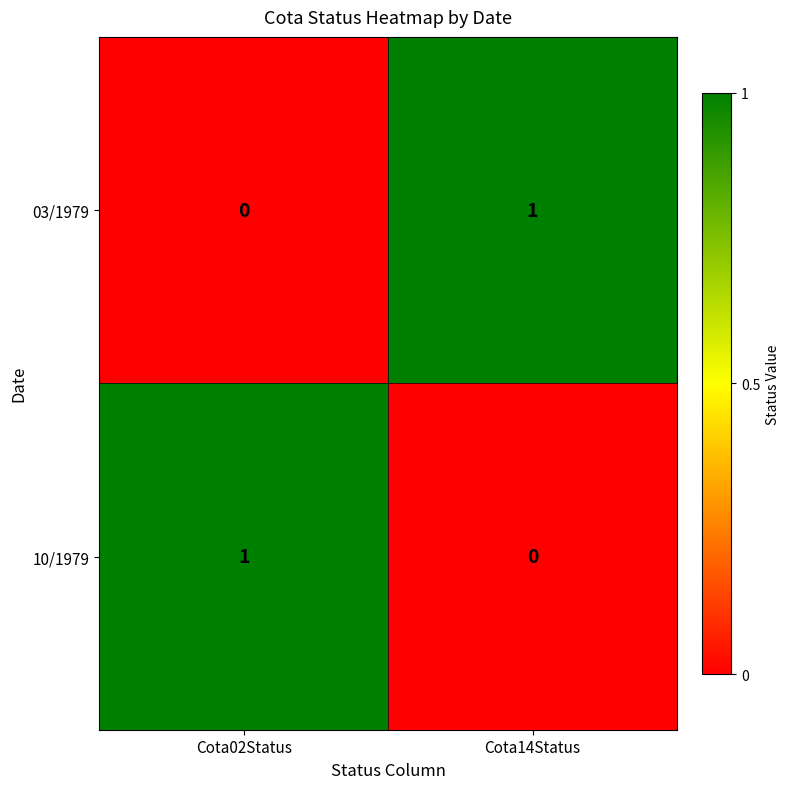

The value of 03/1979 at Cota02Status is -1. True or false?

False